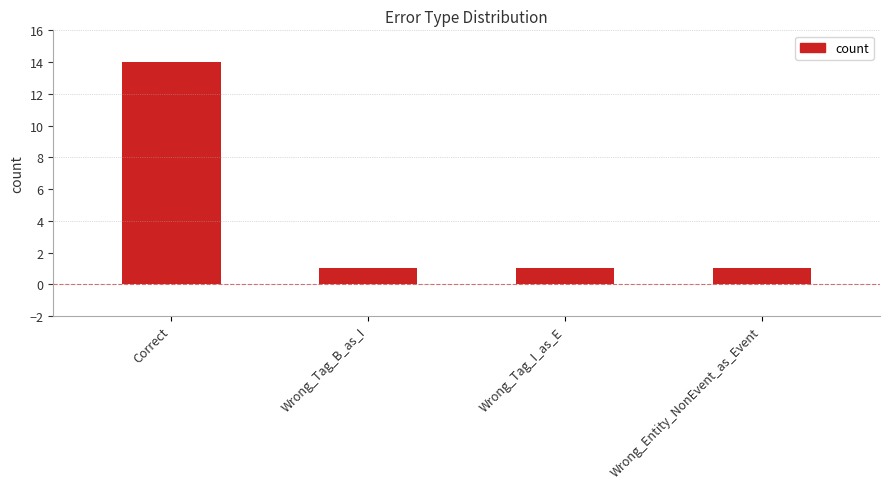

Count the values in the range 1 to 14.

4